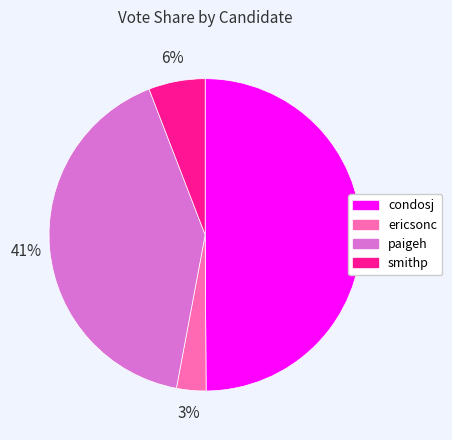

Rank the categories by value from lowest to highest.

ericsonc, smithp, paigeh, condosj